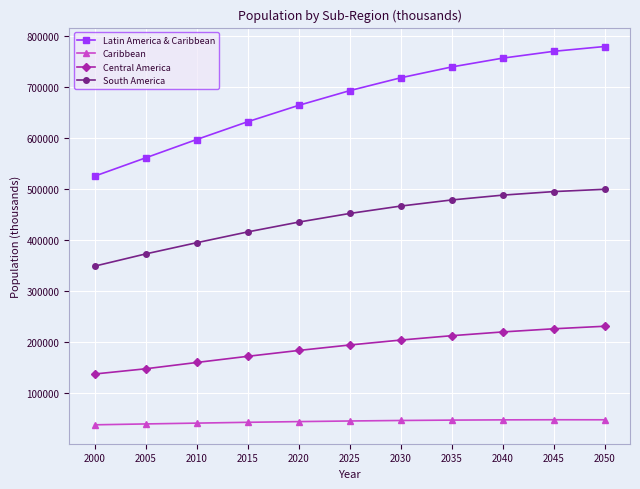

True or false: Latin America & Caribbean and Central America intersect in this chart.

False